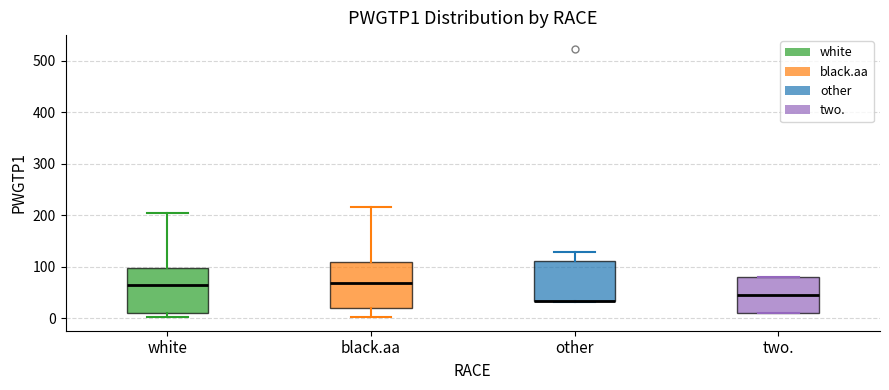

Reading left to right, read every box against the y-axis: the position of its median line, the range the box covers, and the ends of its whiskers. The values are not printed on the chart, so give them approximately, as read against the axis.

white: median 70, box 10 to 100, whiskers 0 to 210
black.aa: median 70, box 20 to 110, whiskers 0 to 220
other: median 30 (drawn on the box's lower edge), box 30 to 110, whiskers 30 to 130
two.: median 50, box 10 to 80, whiskers 10 to 80